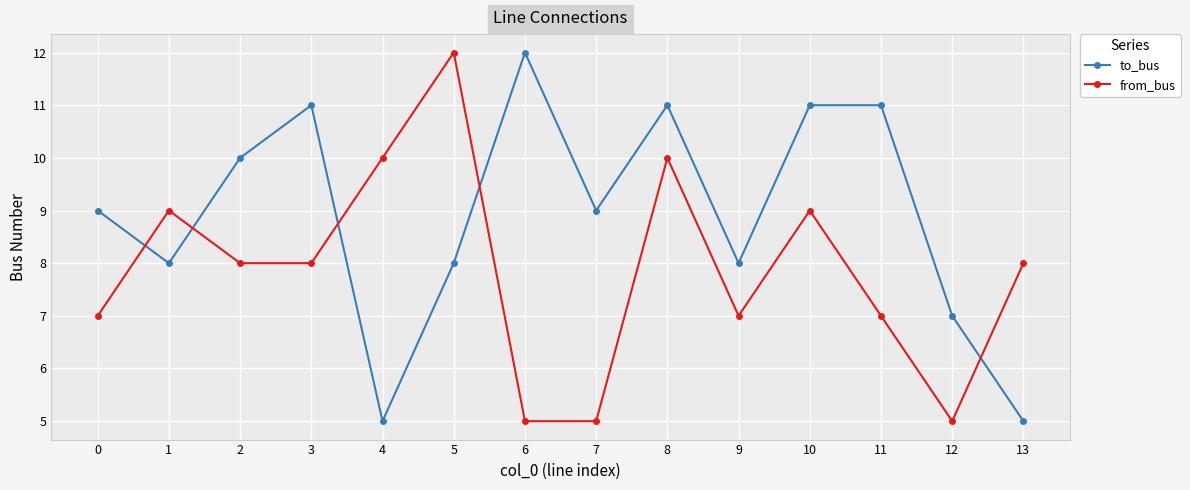

At how many categories does at least one series exceed 5?

14